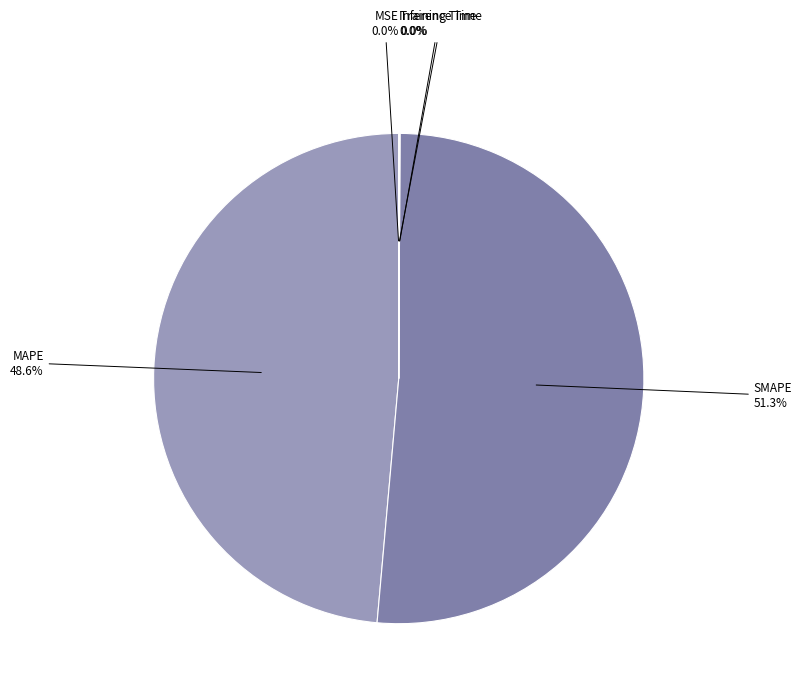

Which slice is the smallest?

MSE